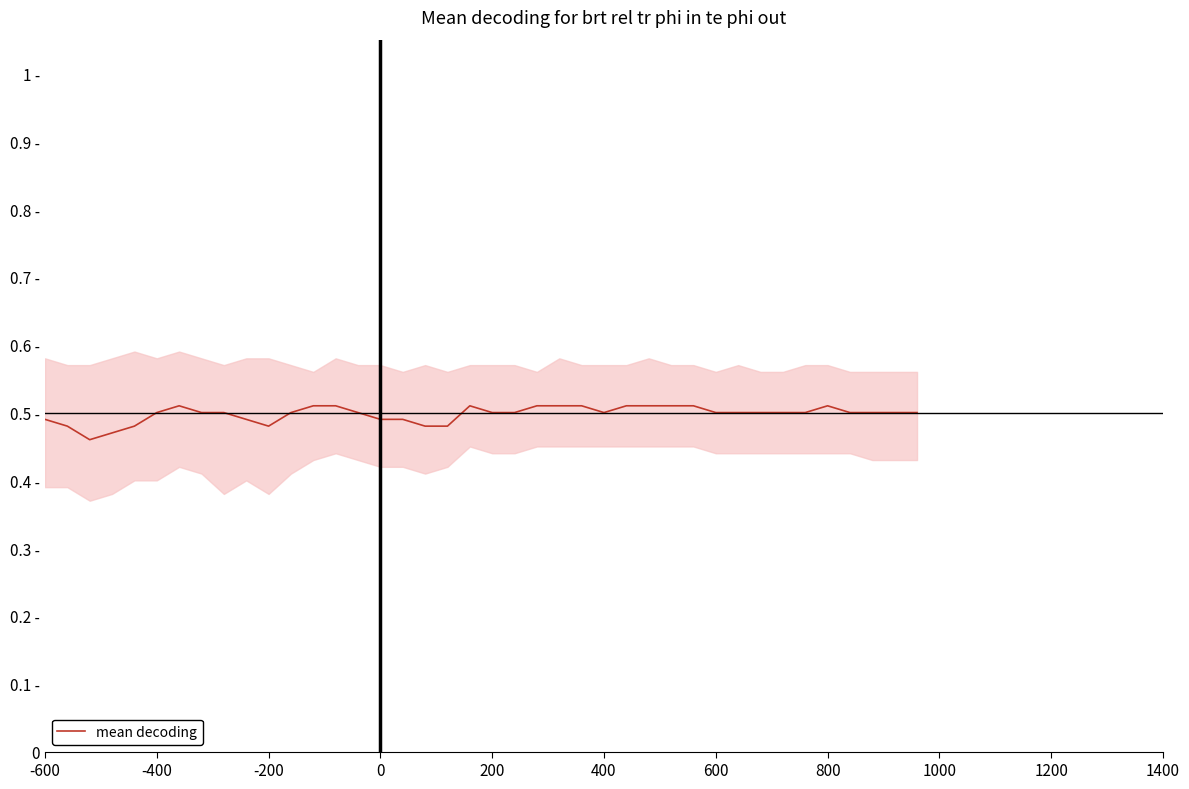

Does the chart display data point markers on the line(s)?

No